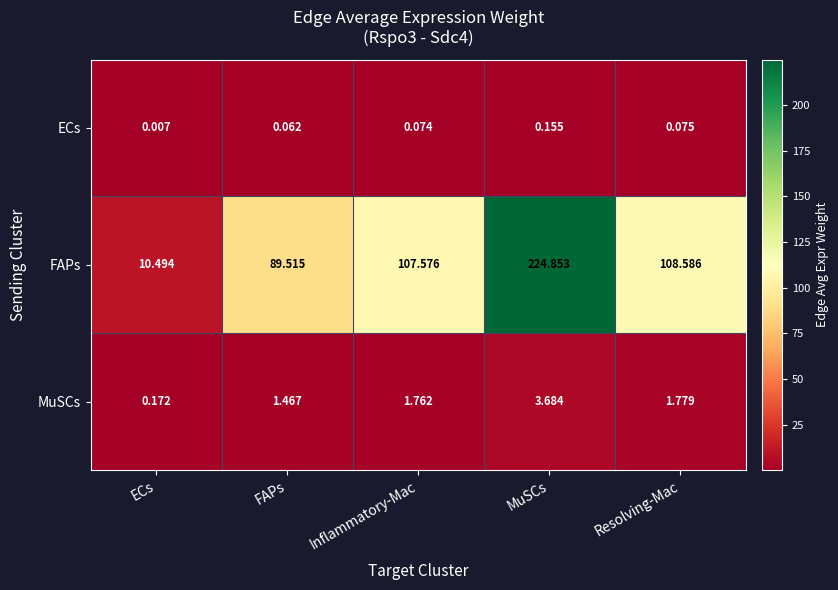

Rank the series at MuSCs from lowest to highest value.

ECs, MuSCs, FAPs